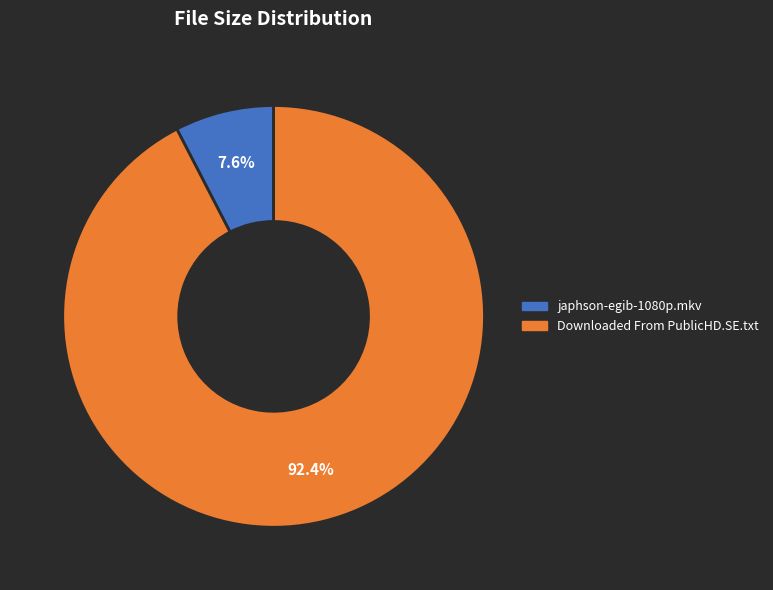

Which slice is the smallest?

japhson-egib-1080p.mkv